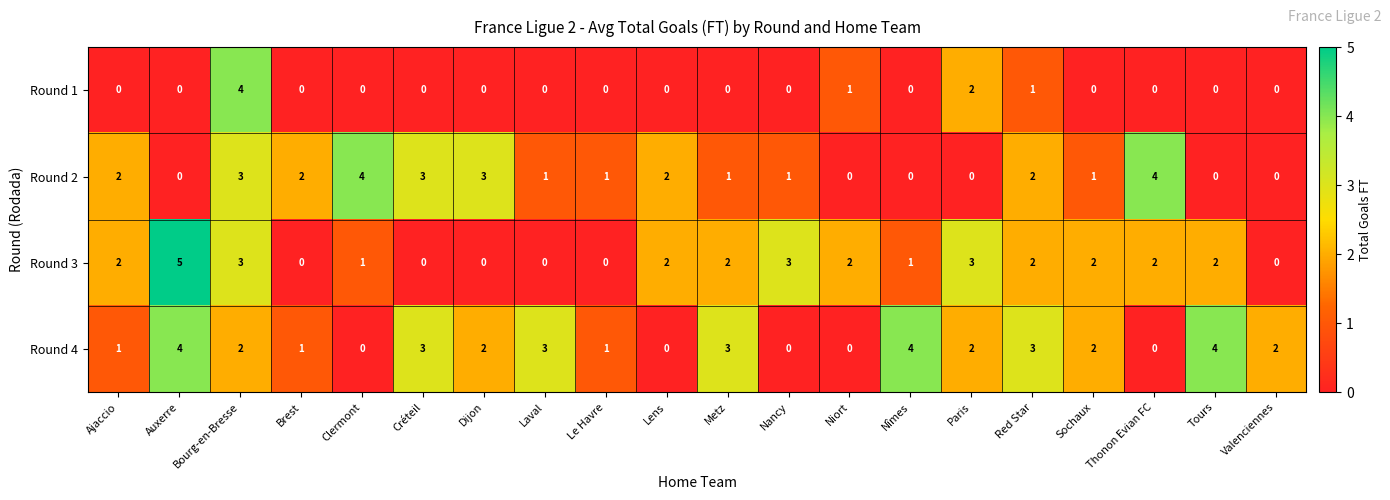

The Round 2 series shows 3 at Paris. True or false?

False